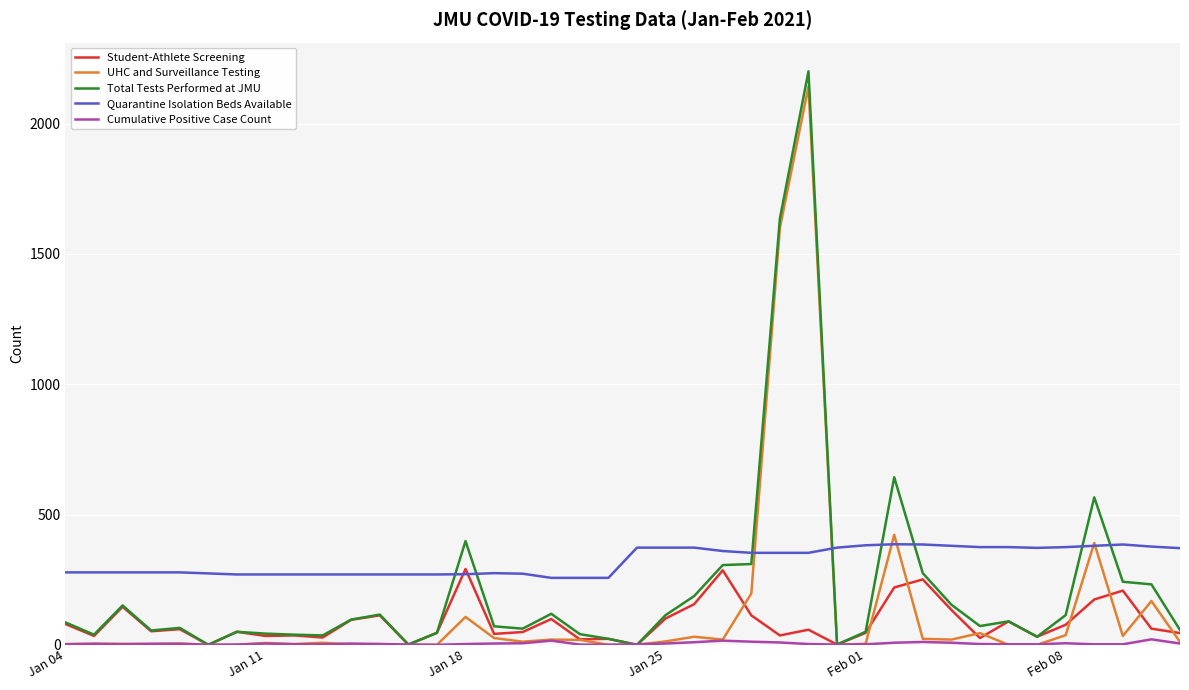

Which series has the widest spread of values?

Total Tests Performed at JMU